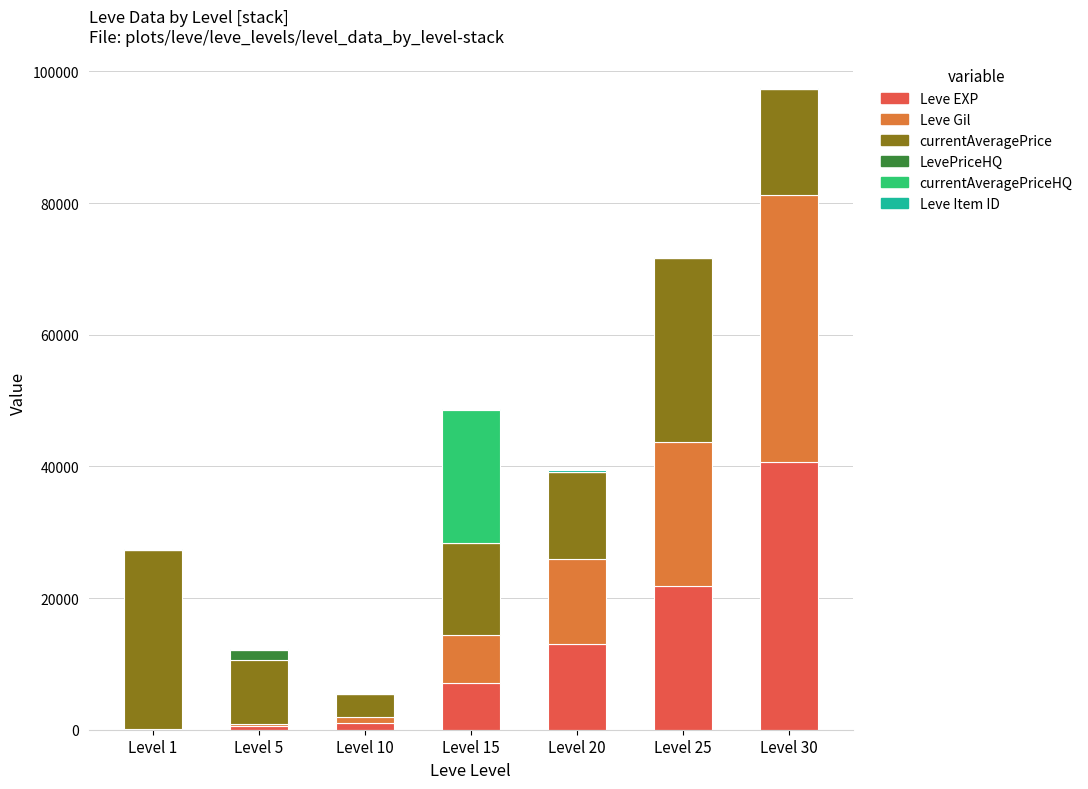

At which category is the sum across all series the highest?

Level 30